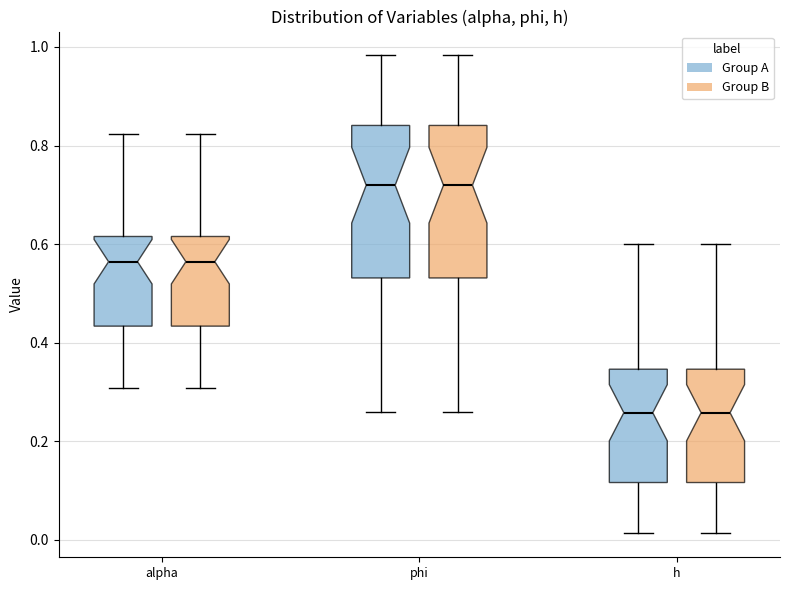

Reading left to right, read every box against the y-axis: the position of its median line, the range the box covers, and the ends of its whiskers. The values are not printed on the chart, so give them approximately, as read against the axis.

alpha (Group A): median 0.56, box 0.44 to 0.62, whiskers 0.30 to 0.82
alpha (Group B): median 0.56, box 0.44 to 0.62, whiskers 0.30 to 0.82
phi (Group A): median 0.72, box 0.54 to 0.84, whiskers 0.26 to 0.98
phi (Group B): median 0.72, box 0.54 to 0.84, whiskers 0.26 to 0.98
h (Group A): median 0.26, box 0.12 to 0.34, whiskers 0.02 to 0.60
h (Group B): median 0.26, box 0.12 to 0.34, whiskers 0.02 to 0.60